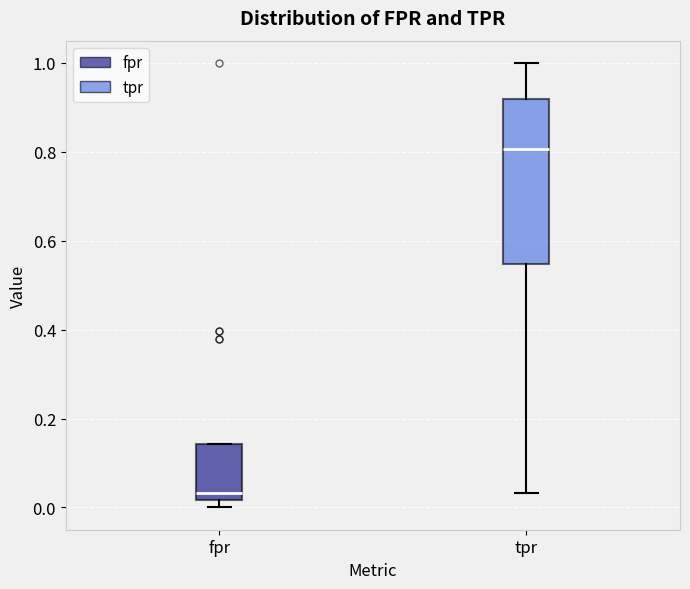

Reading left to right, transcribe this box plot: for each box, give where its median line is, the range the box spans, and where its two whiskers end, as read against the y-axis. The values are not printed on the chart, so give them approximately, as read against the axis.

fpr: median 0.04, box 0.02 to 0.14, whiskers 0.00 to 0.14
tpr: median 0.80, box 0.54 to 0.92, whiskers 0.04 to 1.00